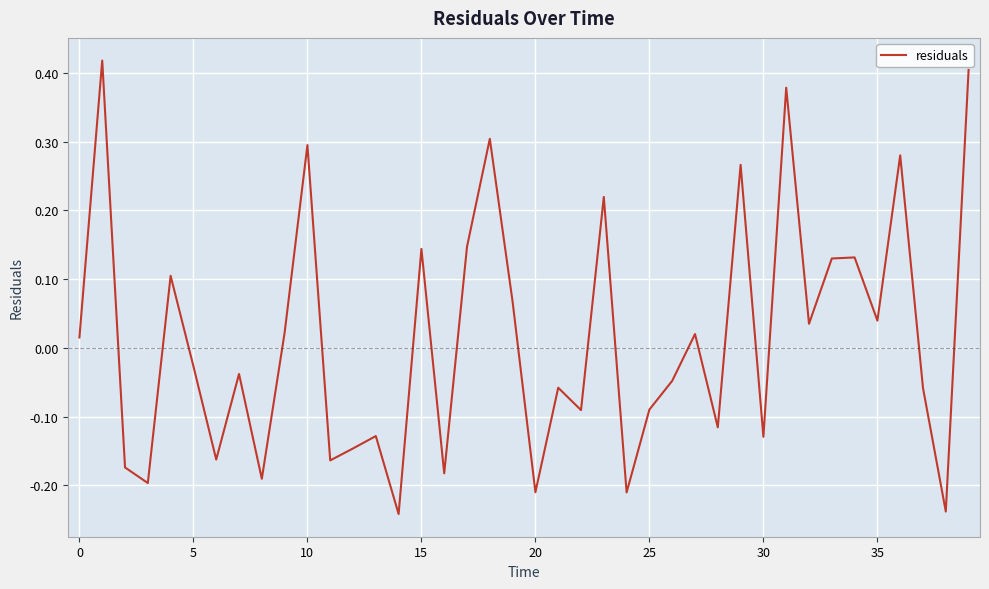

What is the difference between the maximum and minimum values?

0.7